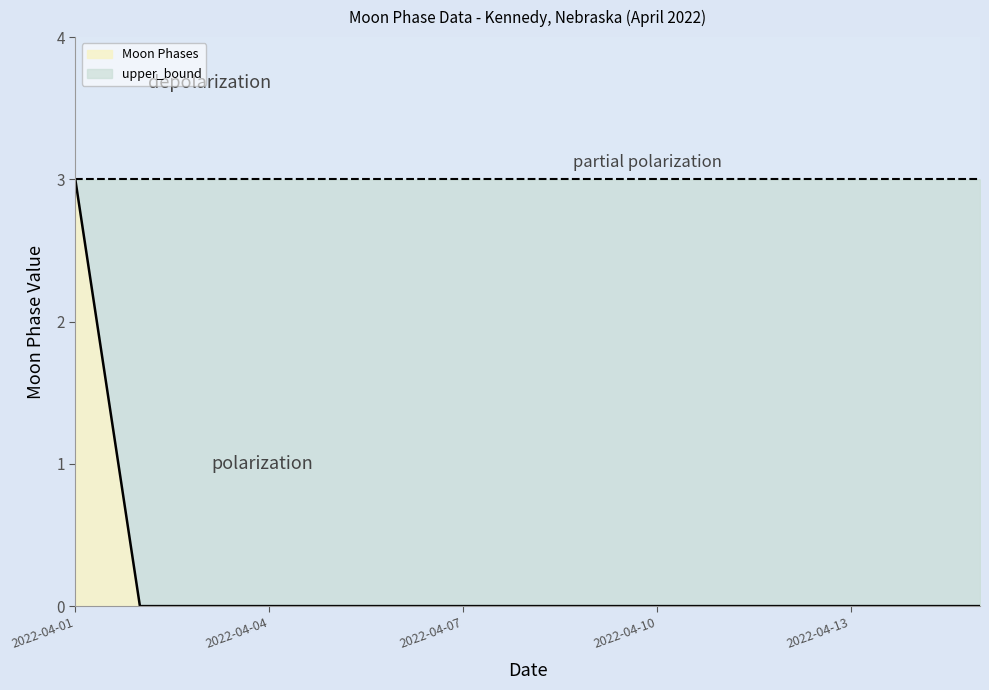

What is the greatest value displayed?

3